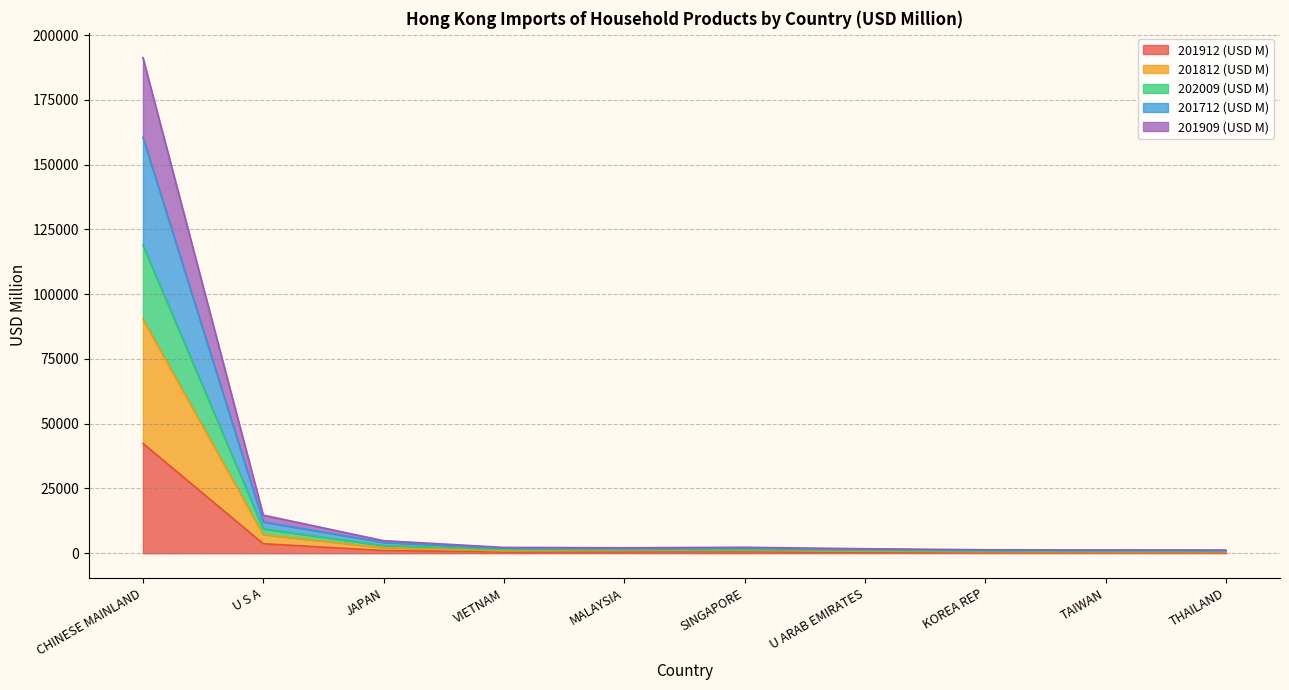

What is the value of the 201909 (USD M) point at the 4th from the left?

876.4